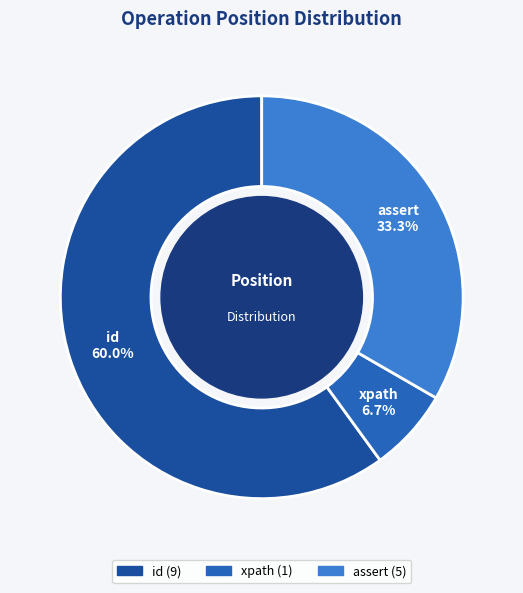

Approximately how many times larger is the value at id compared to assert?

1.8